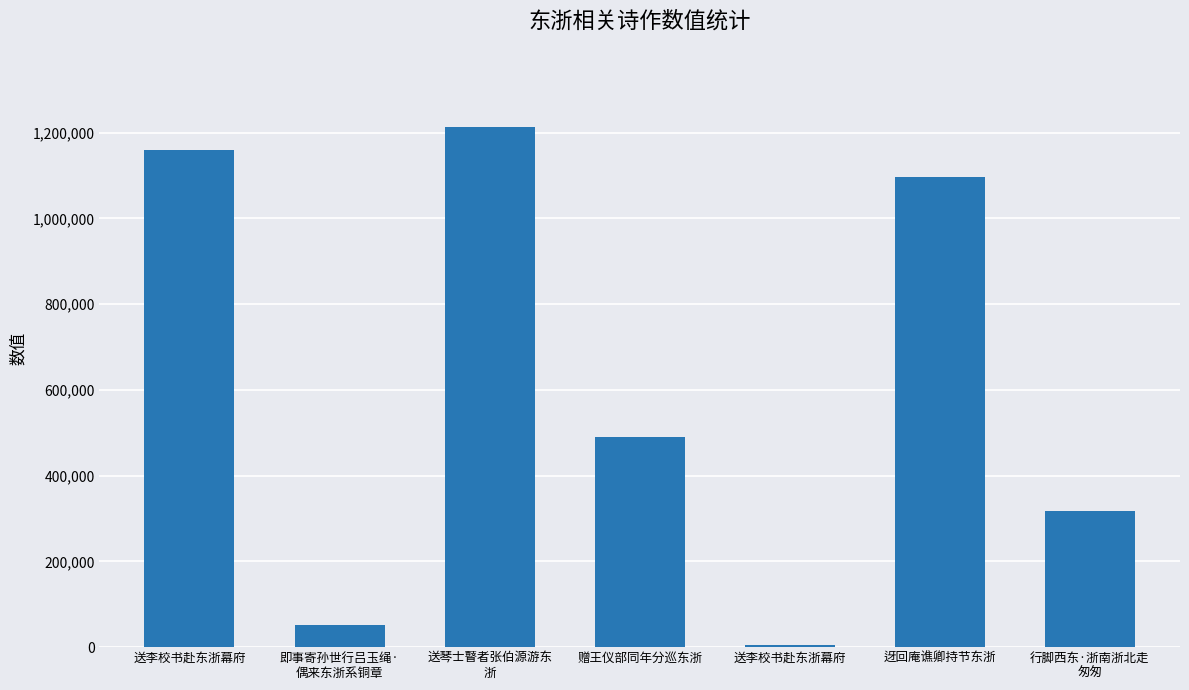

Are the bars horizontal?

No